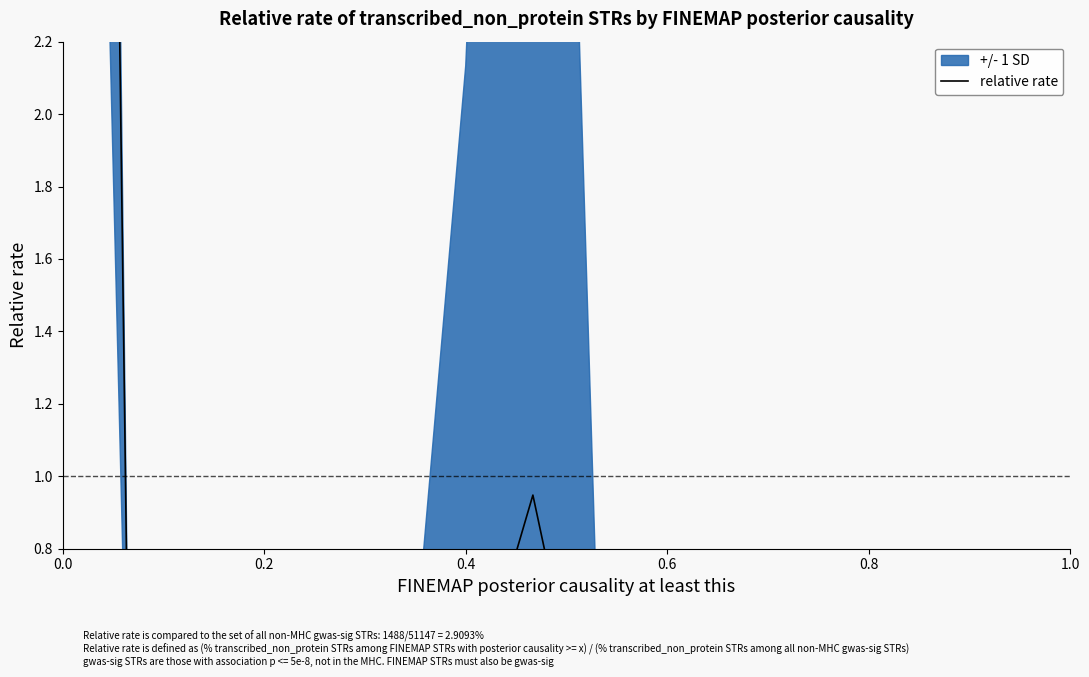

Count the number of values greater than 0.

15